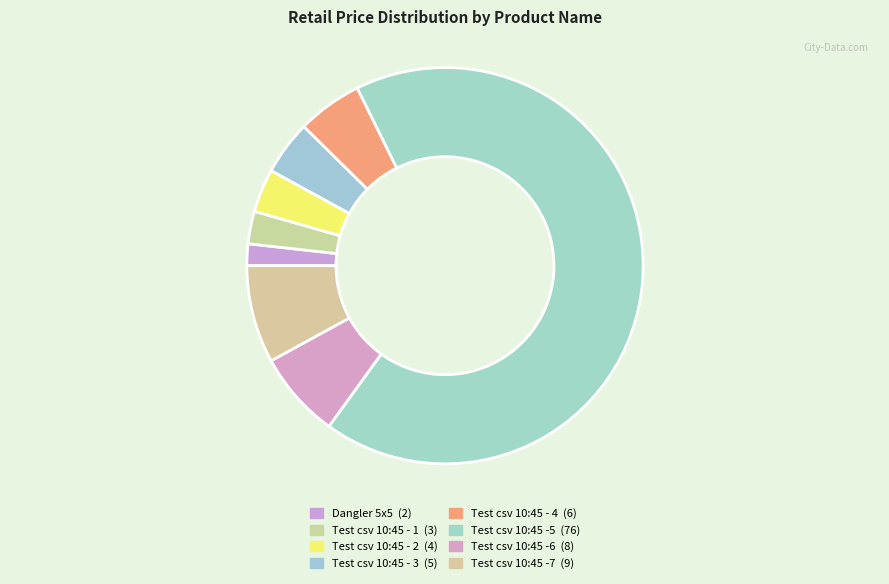

Between Dangler 5x5 and Test csv 10:45 - 3, which is larger?

Test csv 10:45 - 3